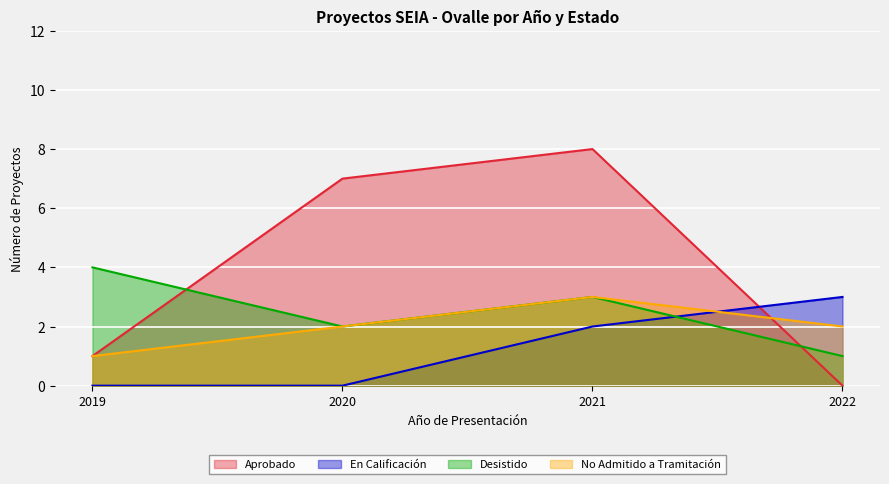

Which series has the widest spread of values?

Aprobado